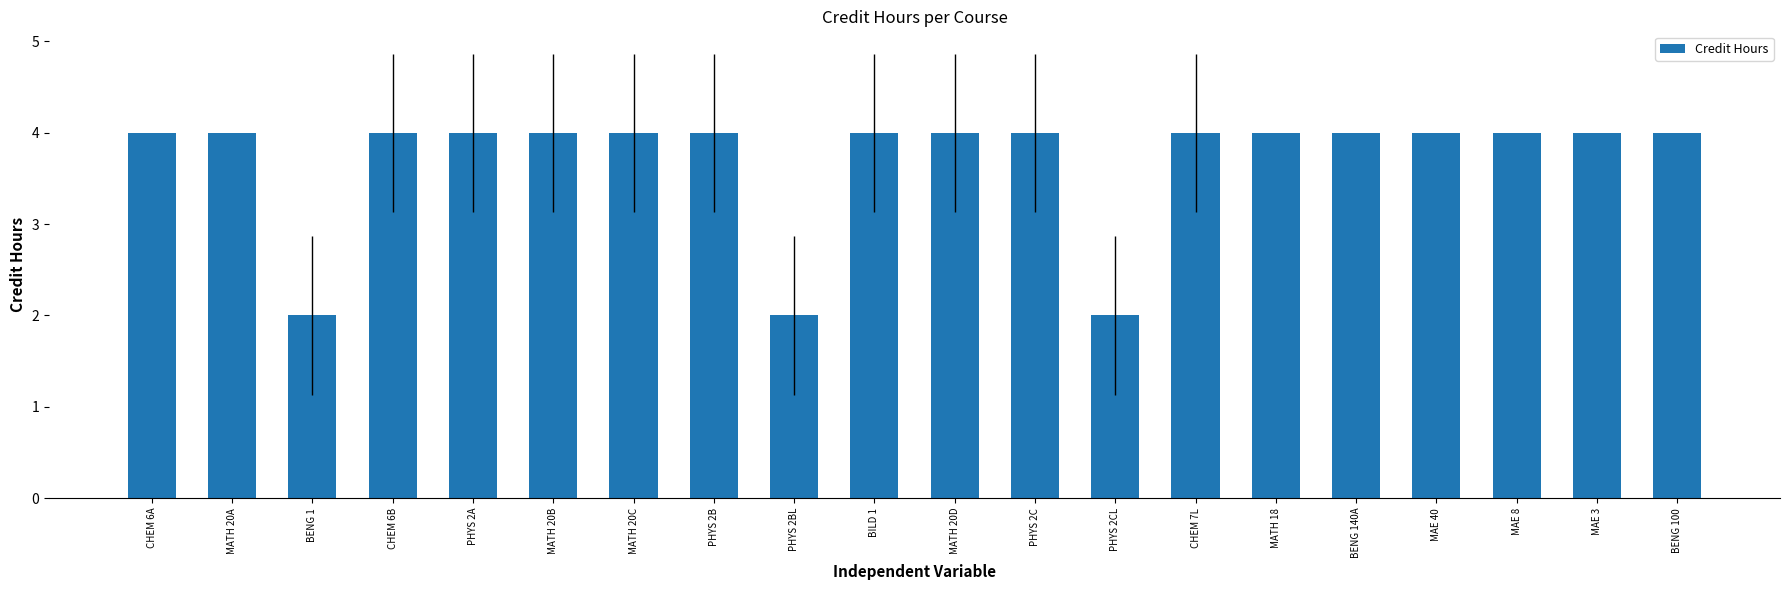

Reading left to right, extract all data points from this chart.

CHEM 6A=4	MATH 20A=4	BENG 1=2	CHEM 6B=4	PHYS 2A=4	MATH 20B=4	MATH 20C=4	PHYS 2B=4	PHYS 2BL=2	BILD 1=4	MATH 20D=4	PHYS 2C=4	PHYS 2CL=2	CHEM 7L=4	MATH 18=4	BENG 140A=4	MAE 40=4	MAE 8=4	MAE 3=4	BENG 100=4